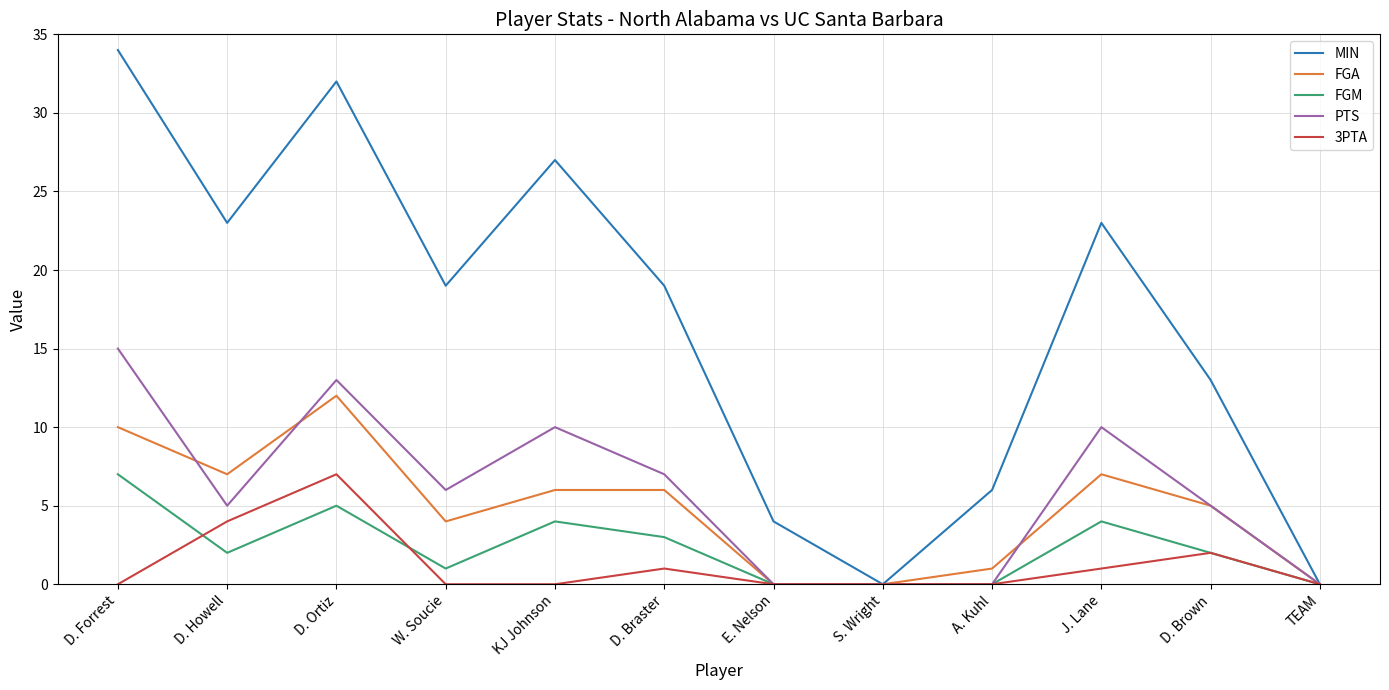

What position from the left is KJ Johnson?

5